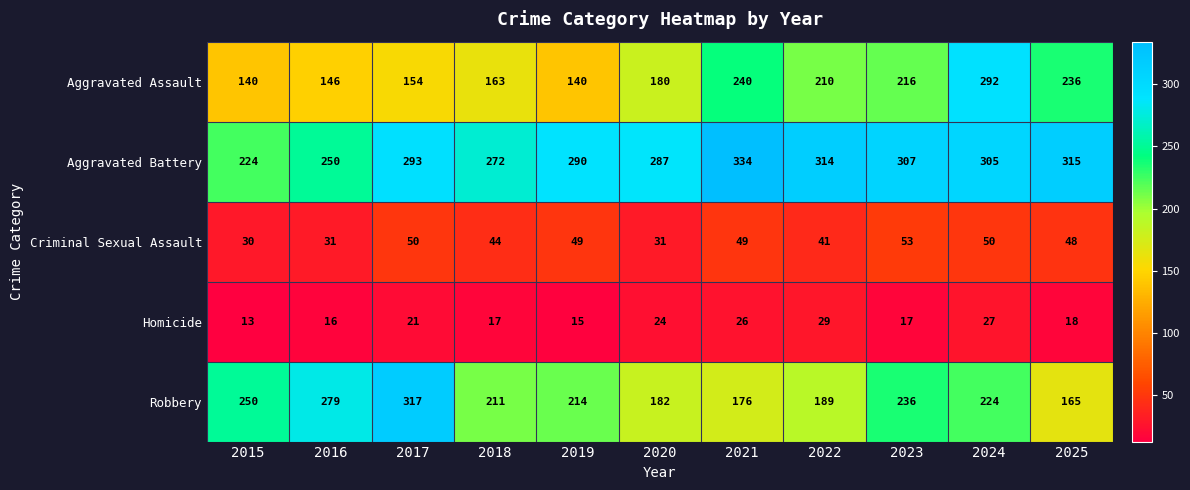

At which label does Homicide first exceed 18?

2017